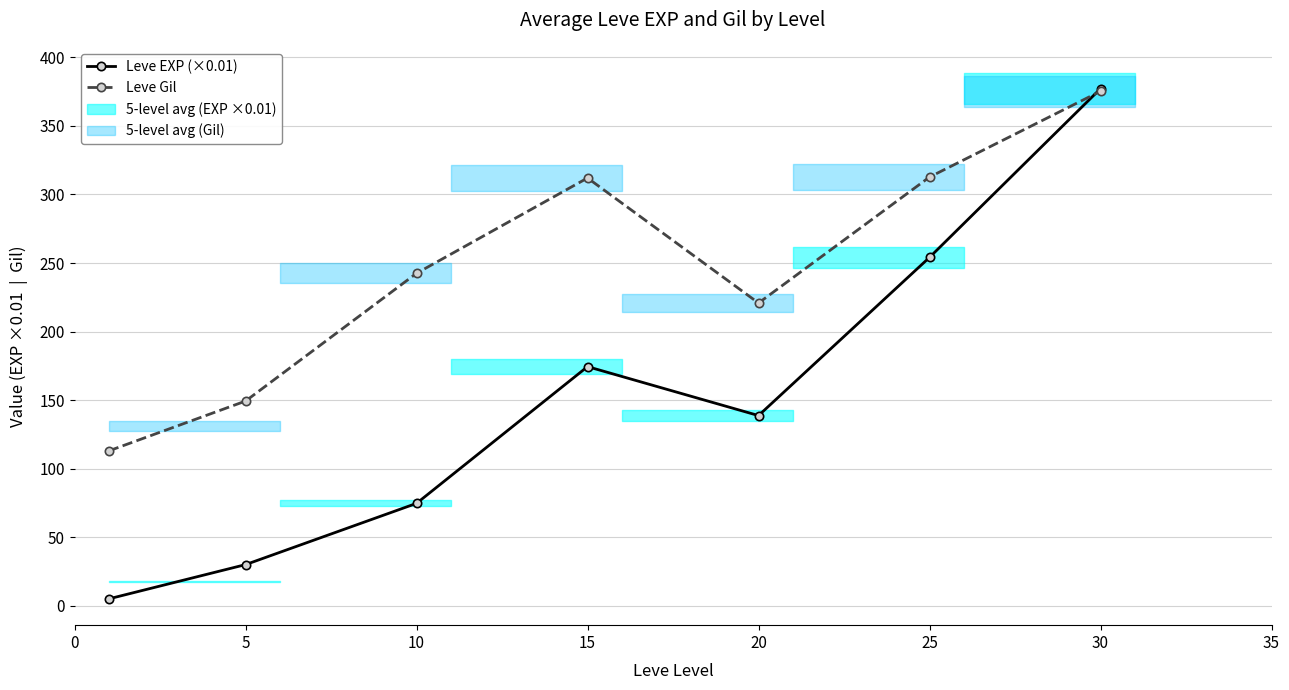

Reading left to right, what are all the values shown in this chart?

Leve EXP (×0.01): 5.1	30.1	74.8	174.5	138.8	254.1	377.2
Leve Gil: 113.0	149.3	242.5	312.0	220.8	312.7	375.2